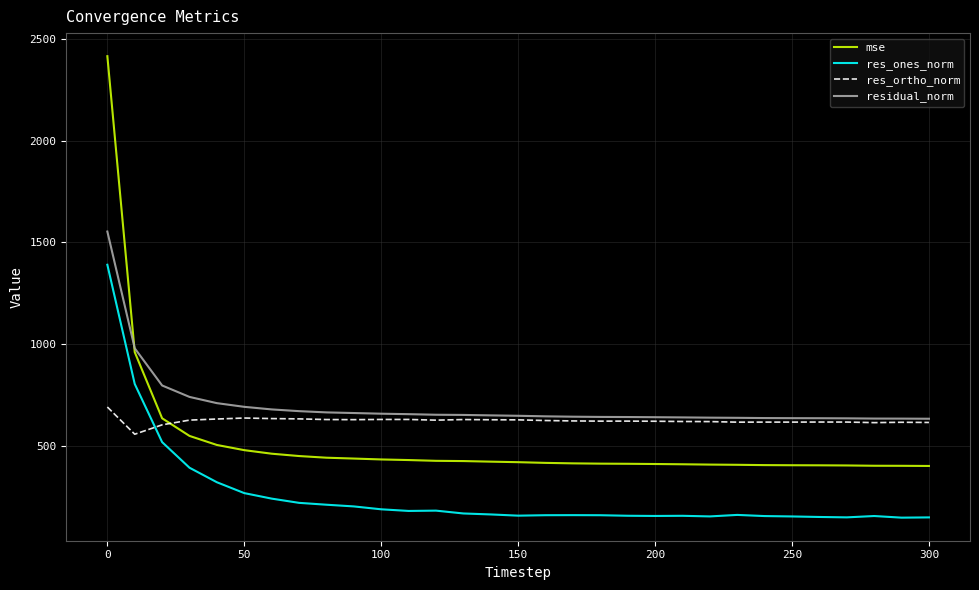

List the series in order of their overall mean, highest first.

residual_norm, res_ortho_norm, mse, res_ones_norm